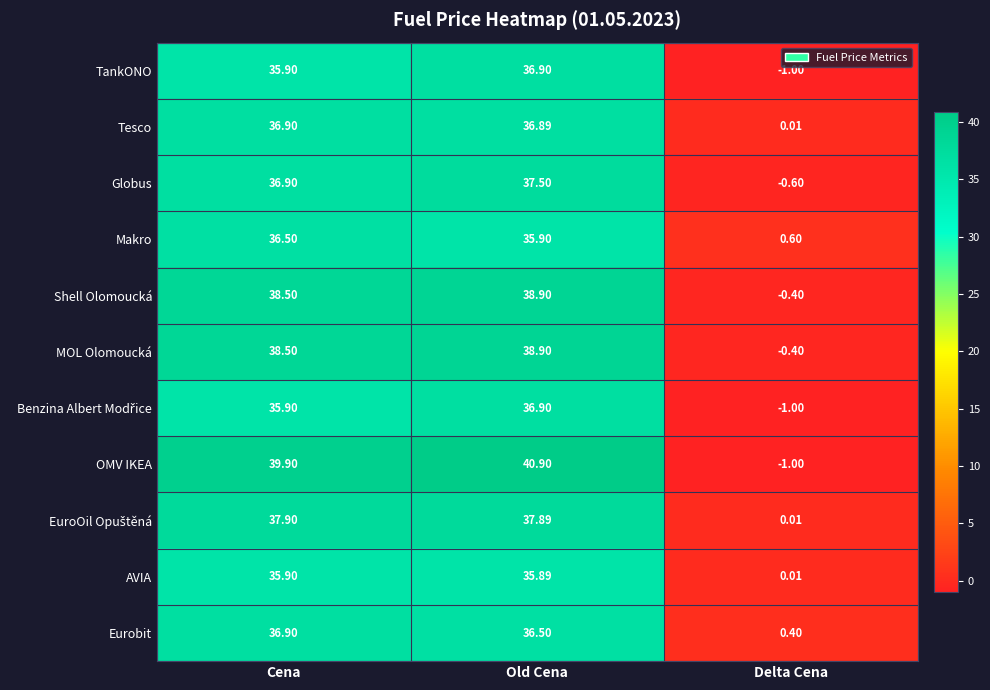

At which label does Shell Olomoucká first exceed 38?

Cena